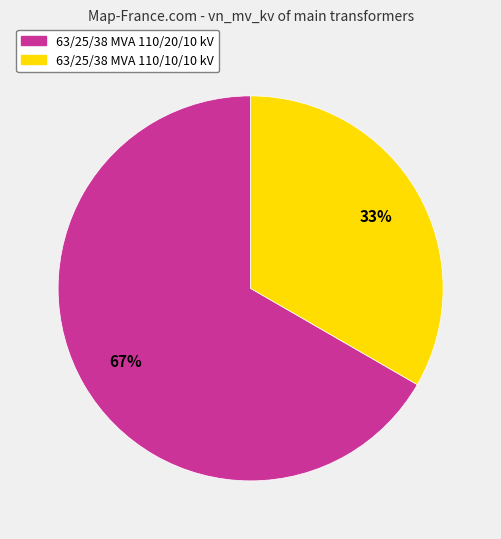

The 63/25/38 MVA 110/10/10 kV slice represents 33% of the pie. True or false?

True